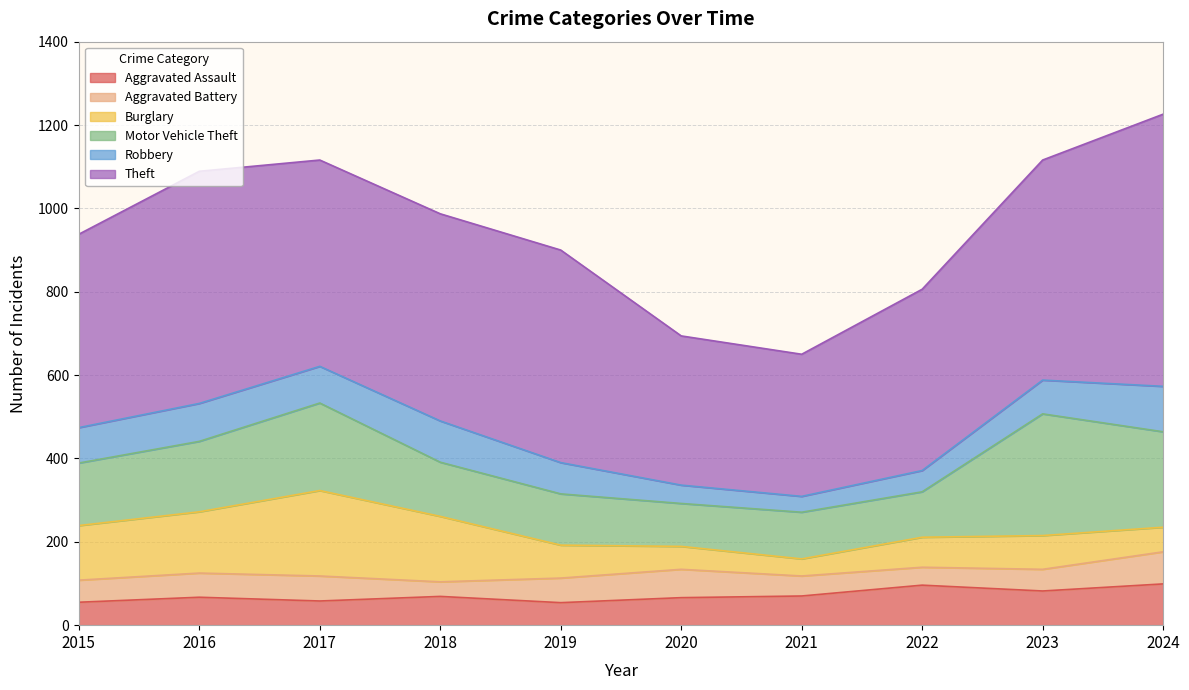

Reading left to right, extract all data points from this chart.

Aggravated Assault: 2015=55	2016=67	2017=58	2018=69	2019=54	2020=66	2021=70	2022=96	2023=82	2024=99
Aggravated Battery: 2015=53	2016=58	2017=60	2018=35	2019=59	2020=68	2021=48	2022=43	2023=52	2024=77
Burglary: 2015=131	2016=147	2017=205	2018=157	2019=79	2020=55	2021=41	2022=72	2023=81	2024=59
Motor Vehicle Theft: 2015=150	2016=169	2017=210	2018=130	2019=123	2020=103	2021=112	2022=109	2023=292	2024=229
Robbery: 2015=85	2016=91	2017=88	2018=99	2019=75	2020=44	2021=38	2022=51	2023=81	2024=109
Theft: 2015=464	2016=557	2017=495	2018=497	2019=510	2020=358	2021=341	2022=435	2023=528	2024=653